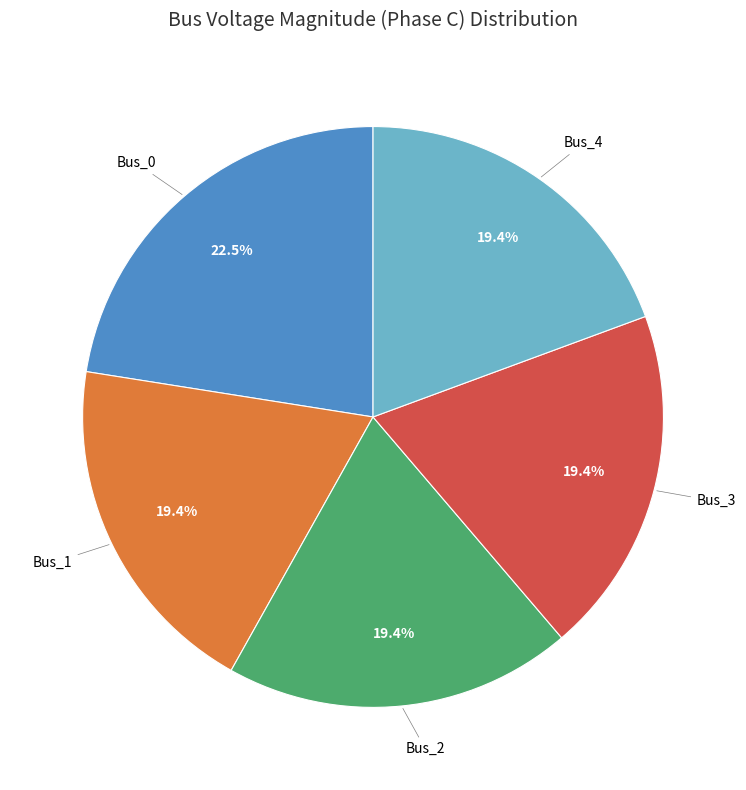

Which category has the biggest portion of the pie?

Bus_0